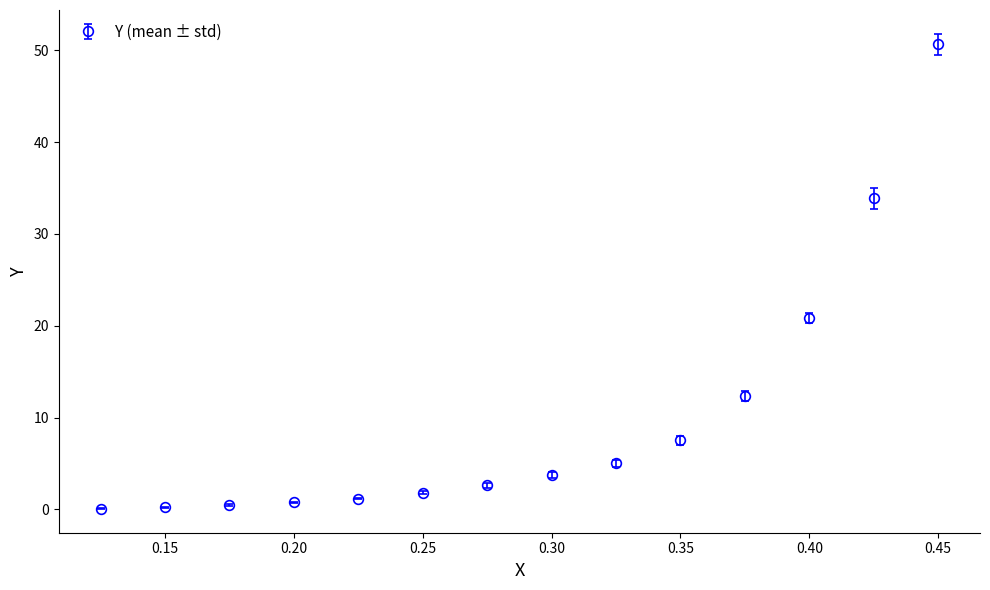

What is the greatest value displayed?

50.6